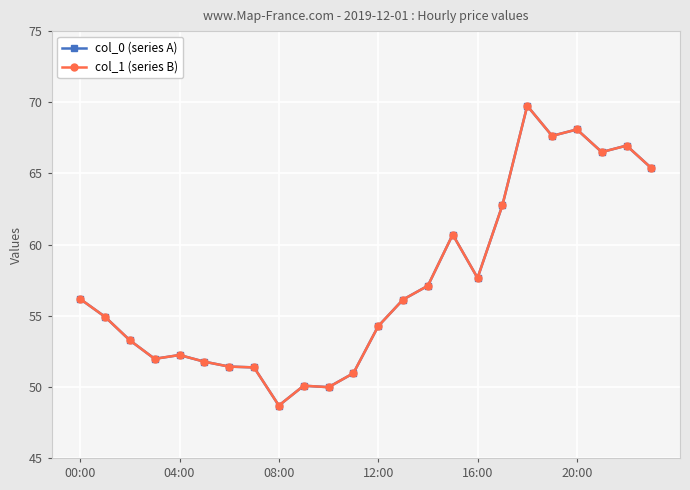

Is this an area chart (filled region under the line)?

No